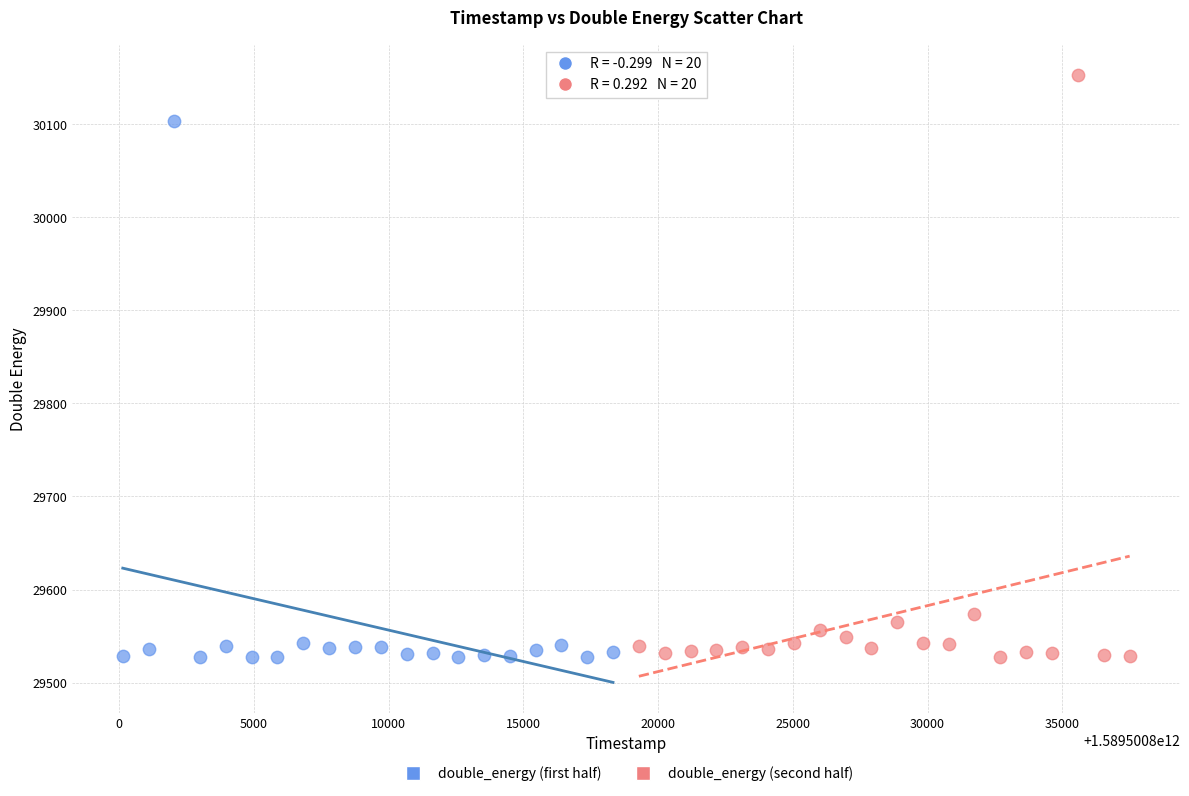

Which series contains the highest Y value?

double_energy (second half)